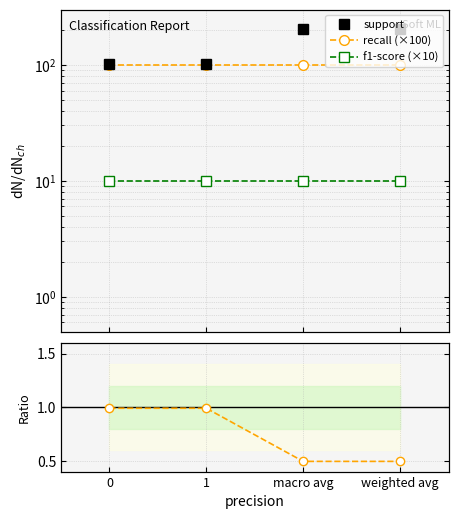

True or false: recall (×100) and recall / support cross at least once.

False